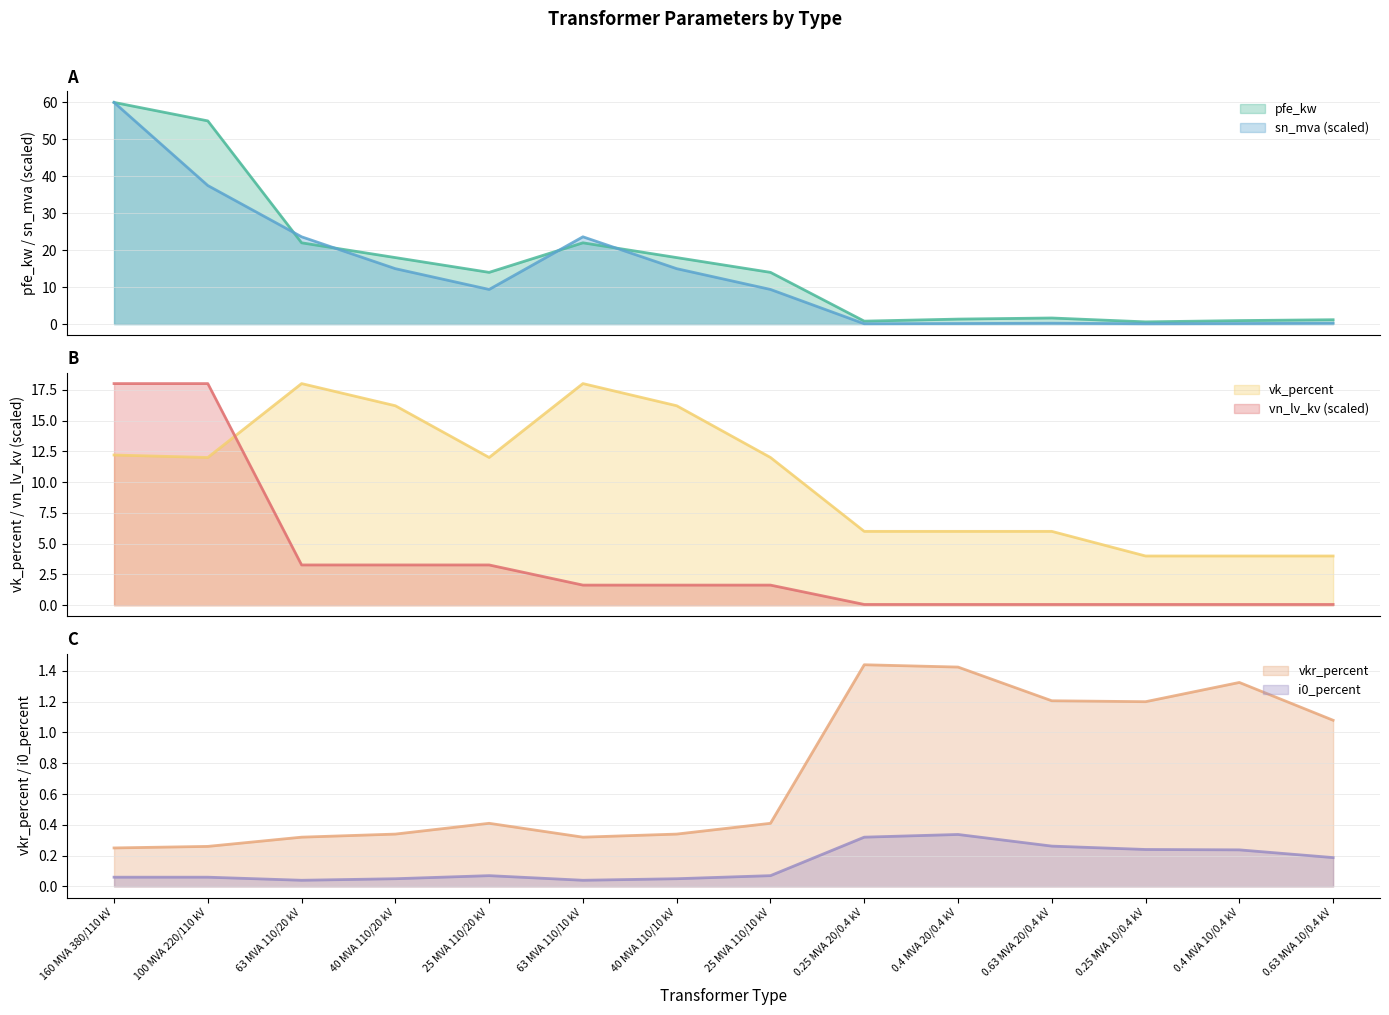

True or false: vn_lv_kv has more than 1 points higher than both neighbors.

False